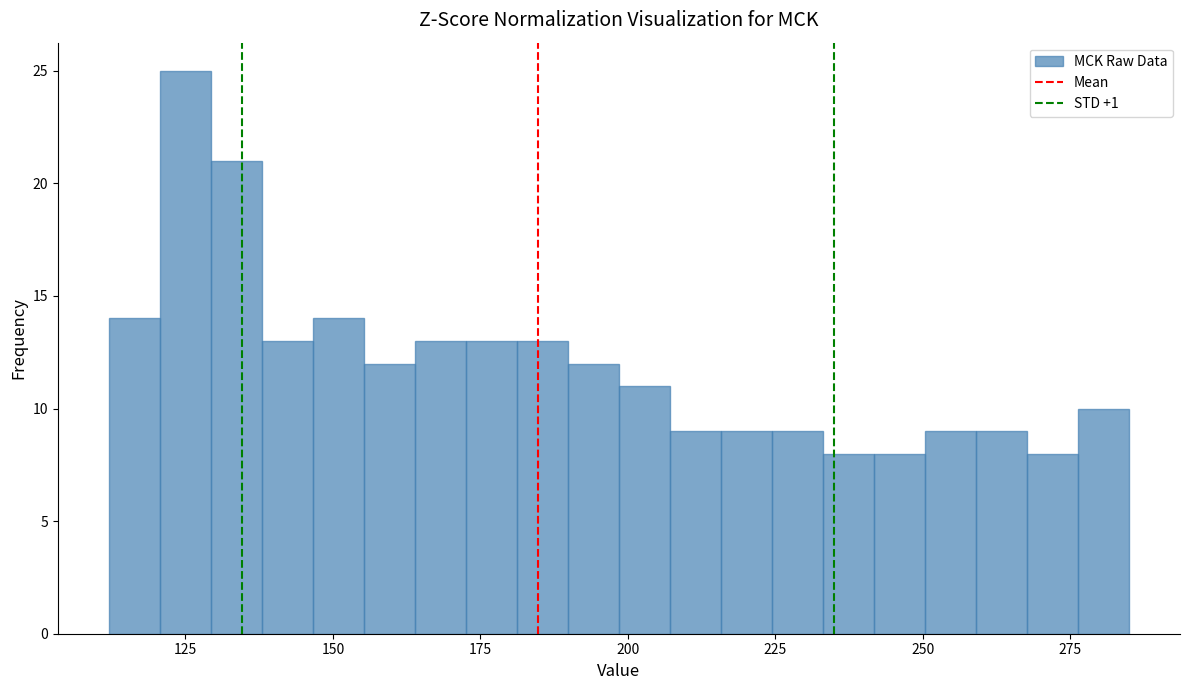

Read against the x-axis, roughly where is the centre of the tallest bar?

125